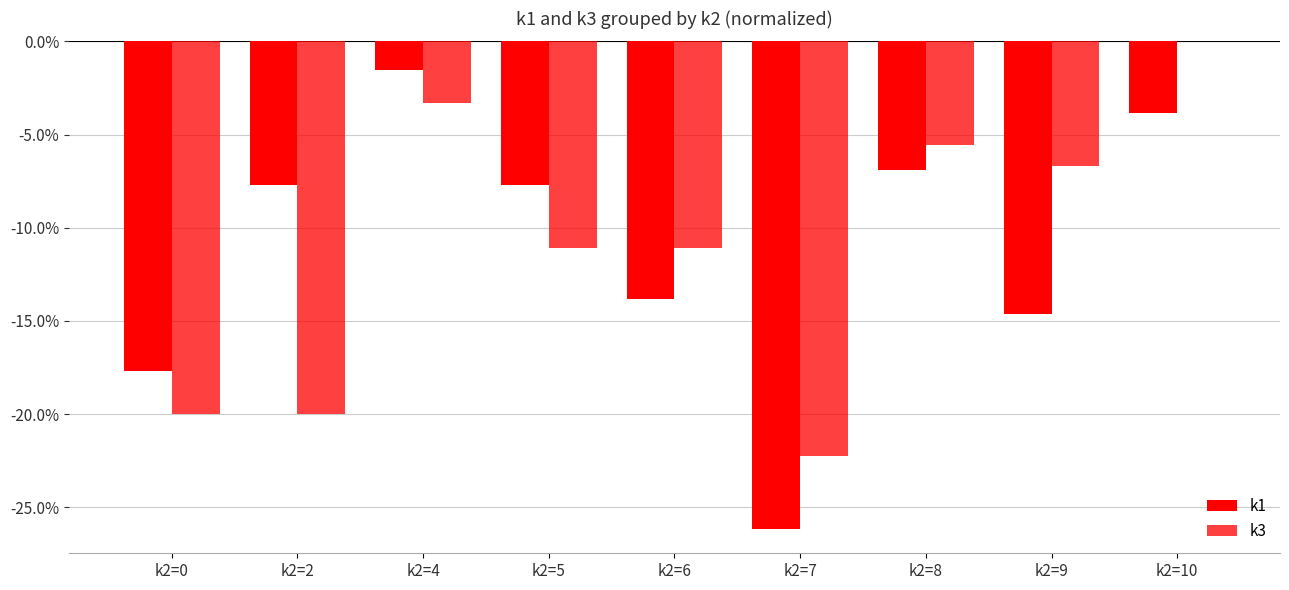

Are the bars horizontal?

No